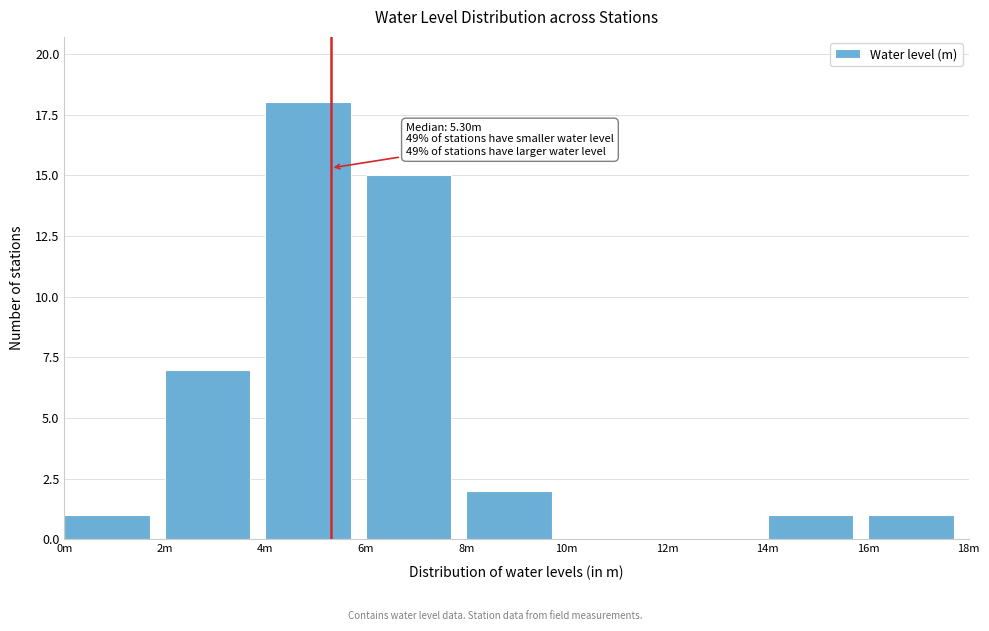

Reading left to right, what are all the values shown in this chart?

0m=1	2m=7	4m=18	6m=15	8m=2	10m=0	12m=0	14m=1	16m=1